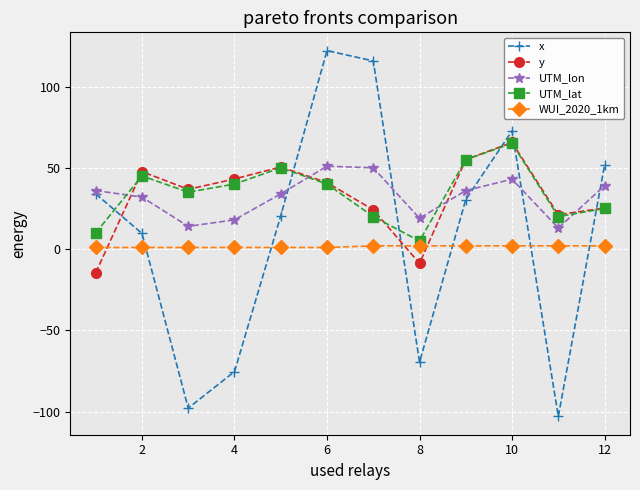

What is the greatest value displayed?

122.1